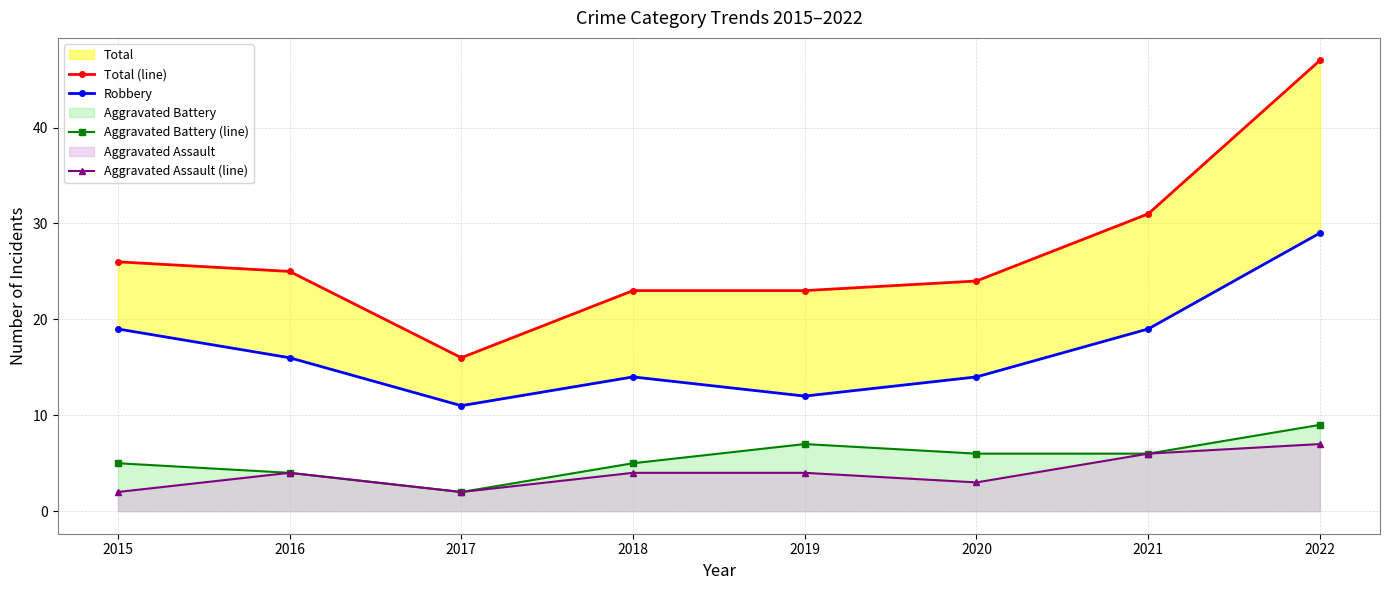

What is the value of the Aggravated Battery (line) point at the 1st from the left?

5